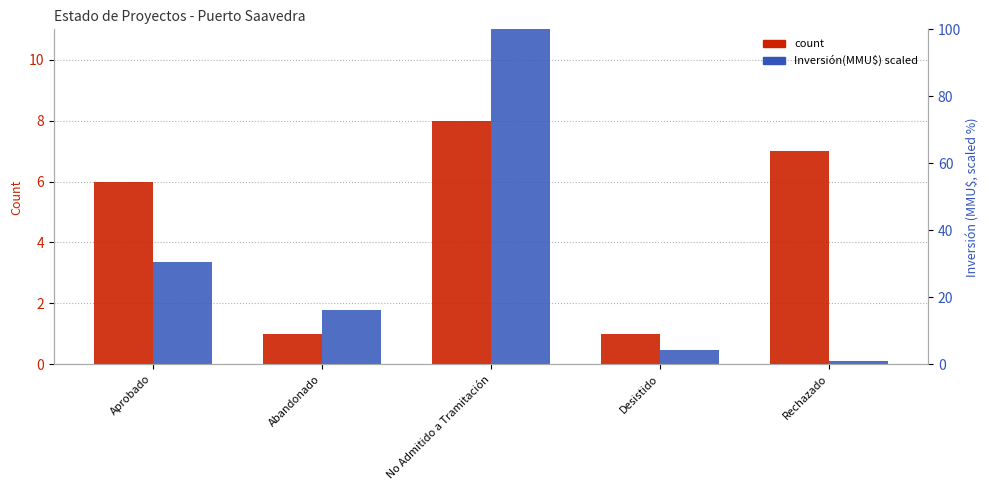

What is the sum of all count values?

23.0